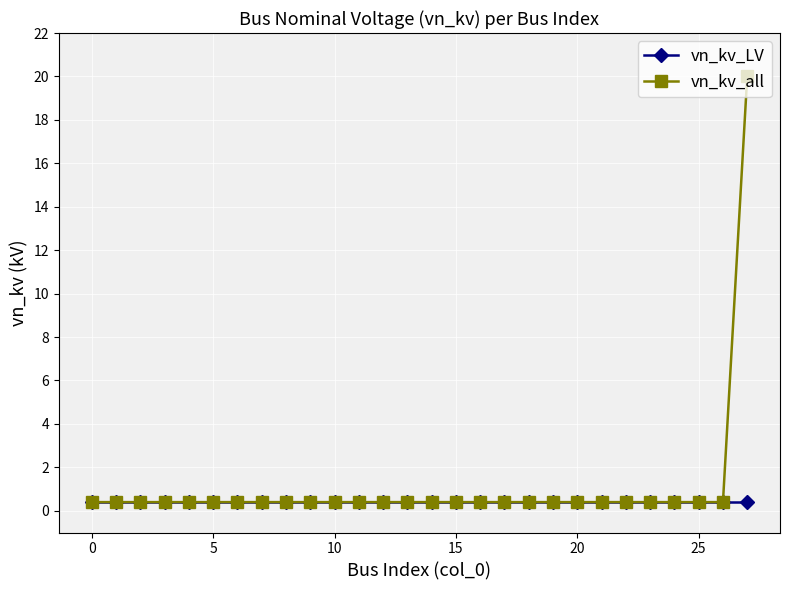

List the series in order of their peak value, lowest first.

vn_kv_LV, vn_kv_all